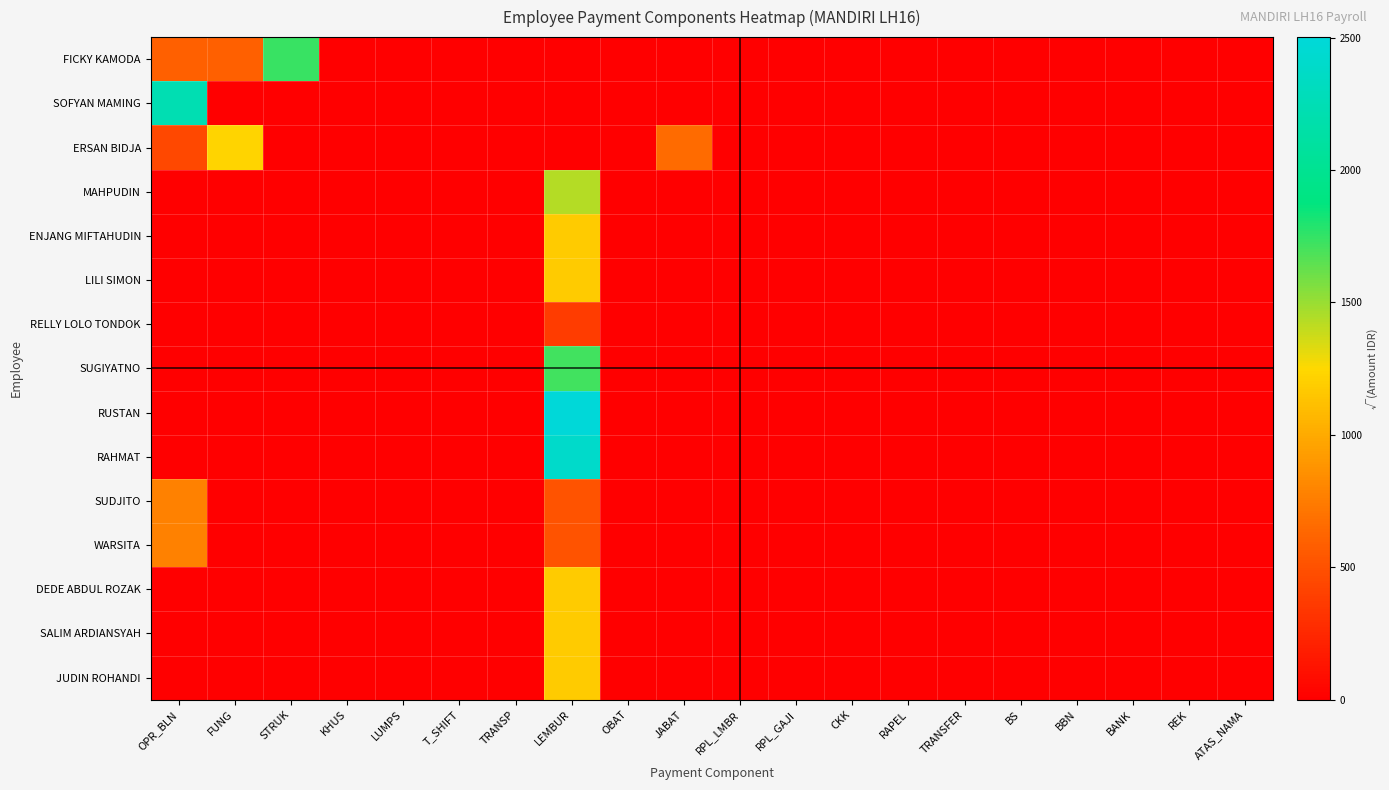

How many series are shown in this chart?

15